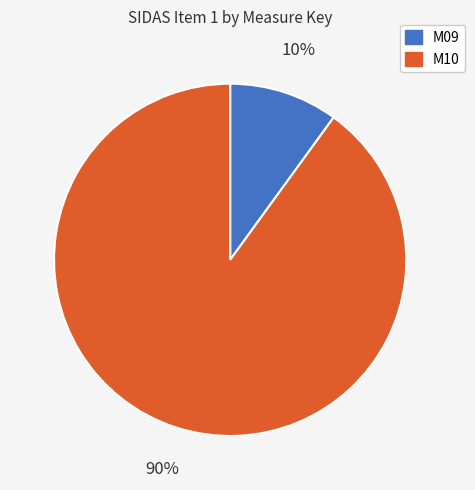

What is the ratio of the value at M10 to the value at M09?

9.0